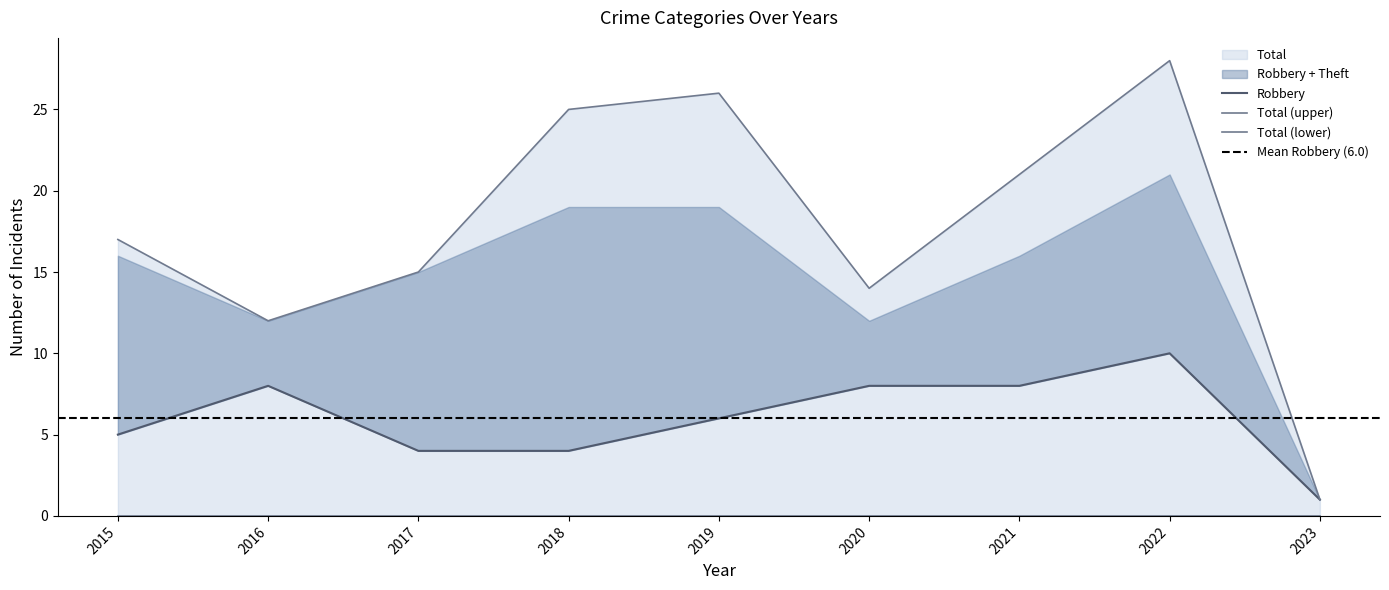

Which series has the widest spread of values?

Total